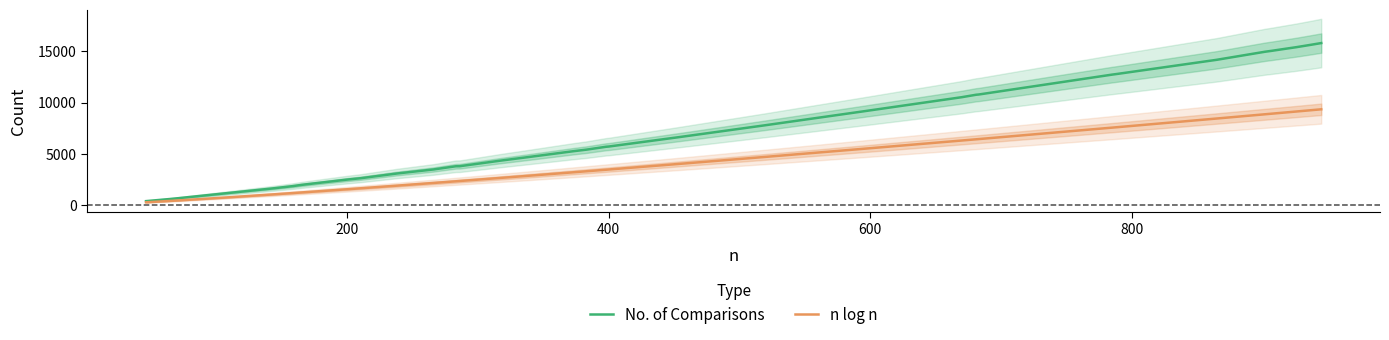

What is the maximum value for No. of Comparisons?

15813.0